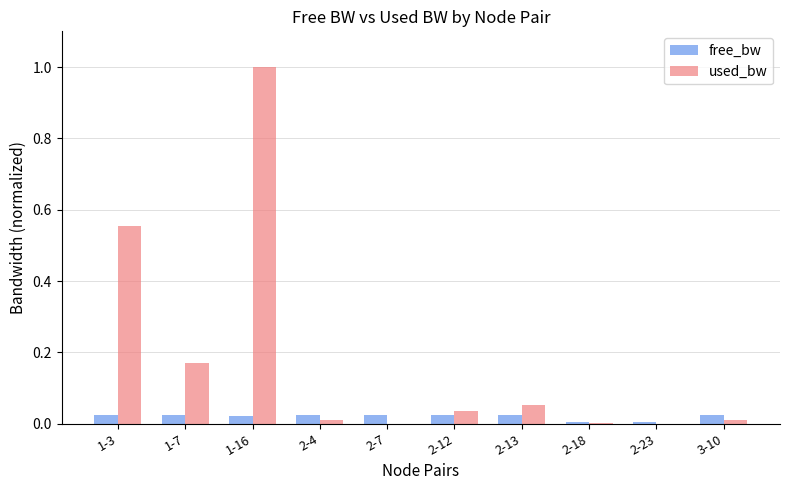

Is the value of used_bw at 2-13 greater than the value of free_bw at 2-13?

Yes